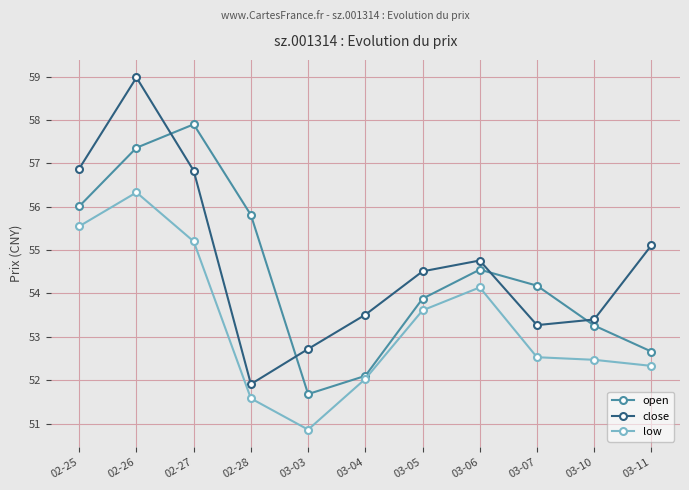

At which label does open first exceed 54?

02-25